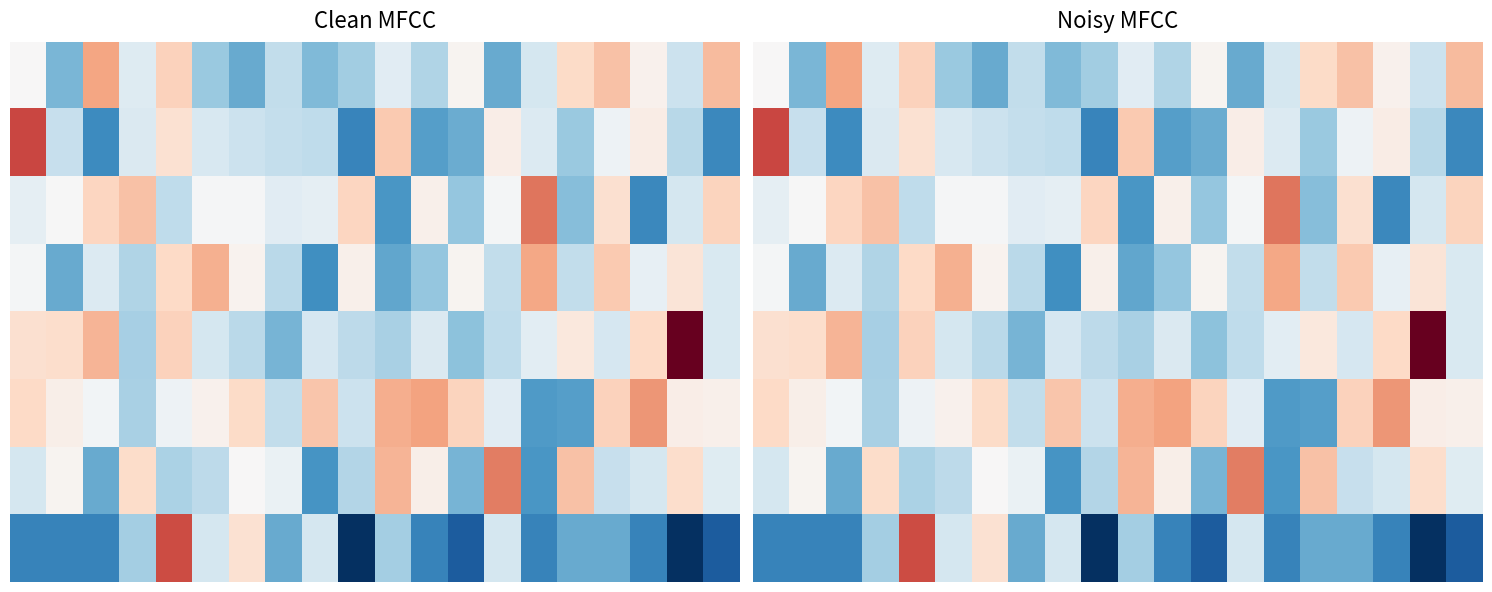

What is the maximum value for 2?

9.3